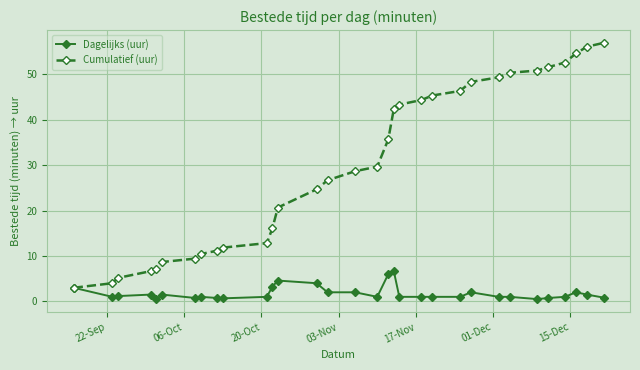

List the series in order of their overall mean, highest first.

Cumulatief (uur), Dagelijks (uur)